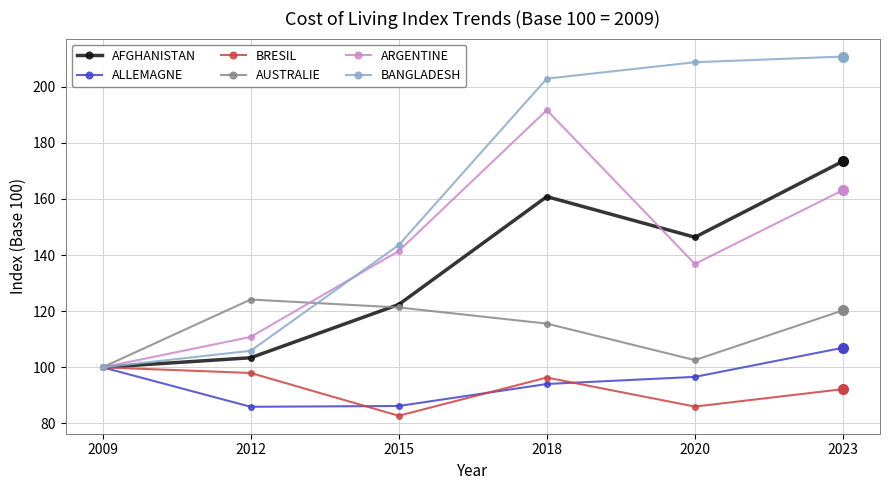

What are all the series names shown in the legend?

AFGHANISTAN, ALLEMAGNE, BRESIL, AUSTRALIE, ARGENTINE, BANGLADESH